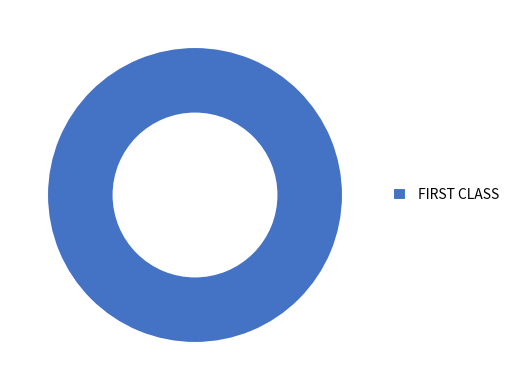

Which category accounts for the majority?

FIRST CLASS